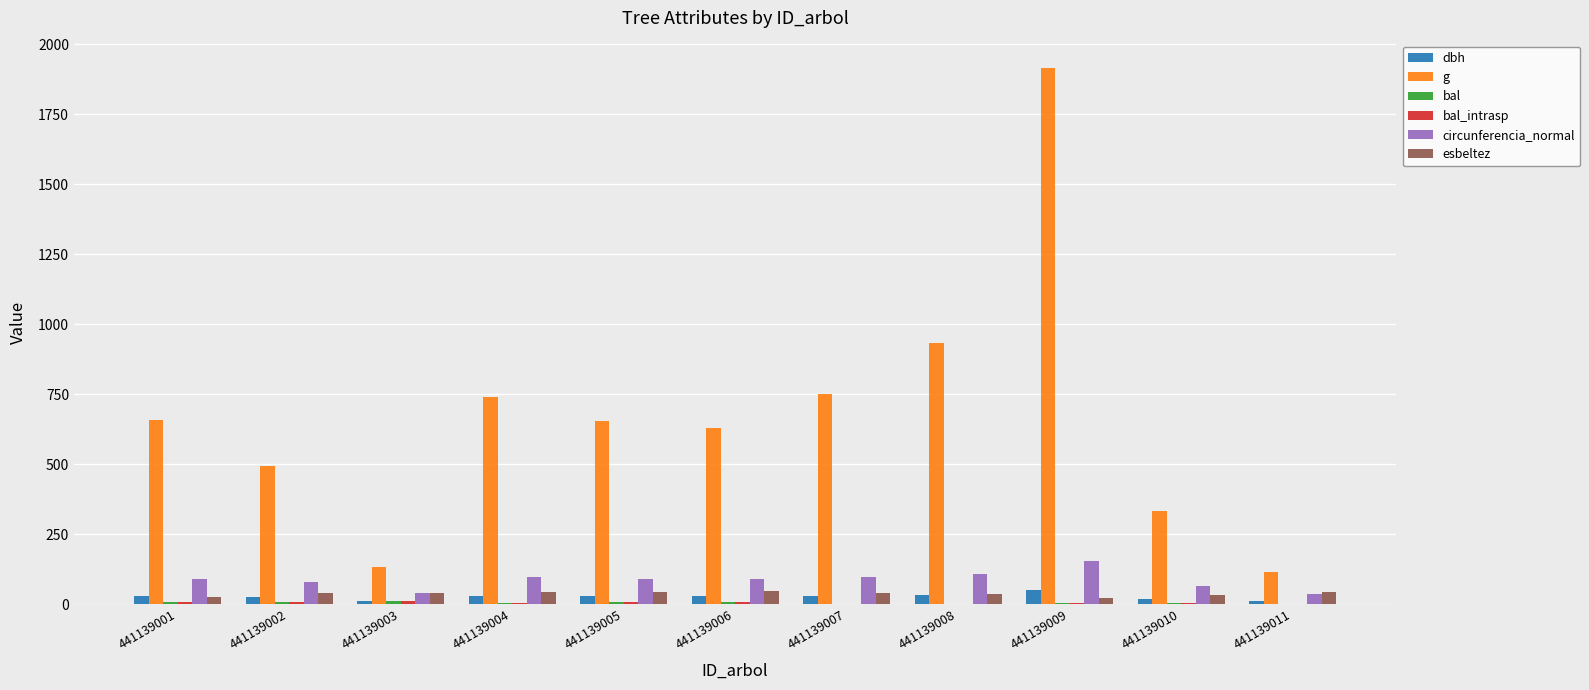

Where is g nearest to the value 1016?

441139008